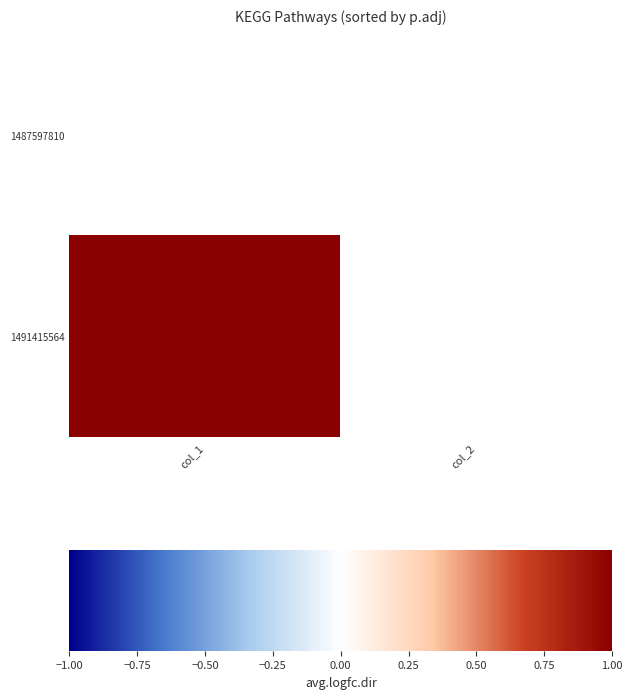

Which series has the largest total across all categories?

1491415564